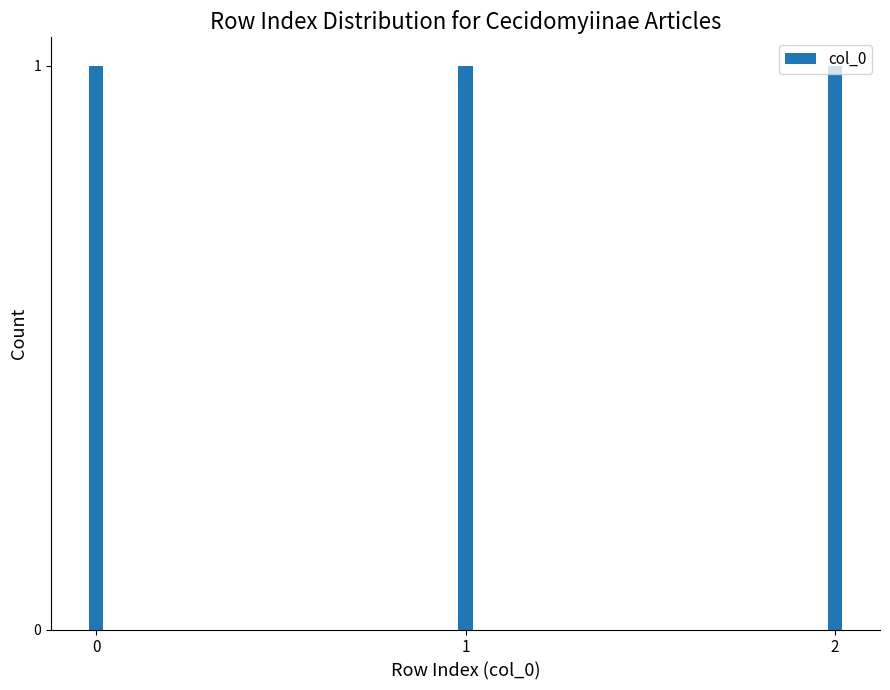

Which label corresponds to the smallest value in the chart?

row_0